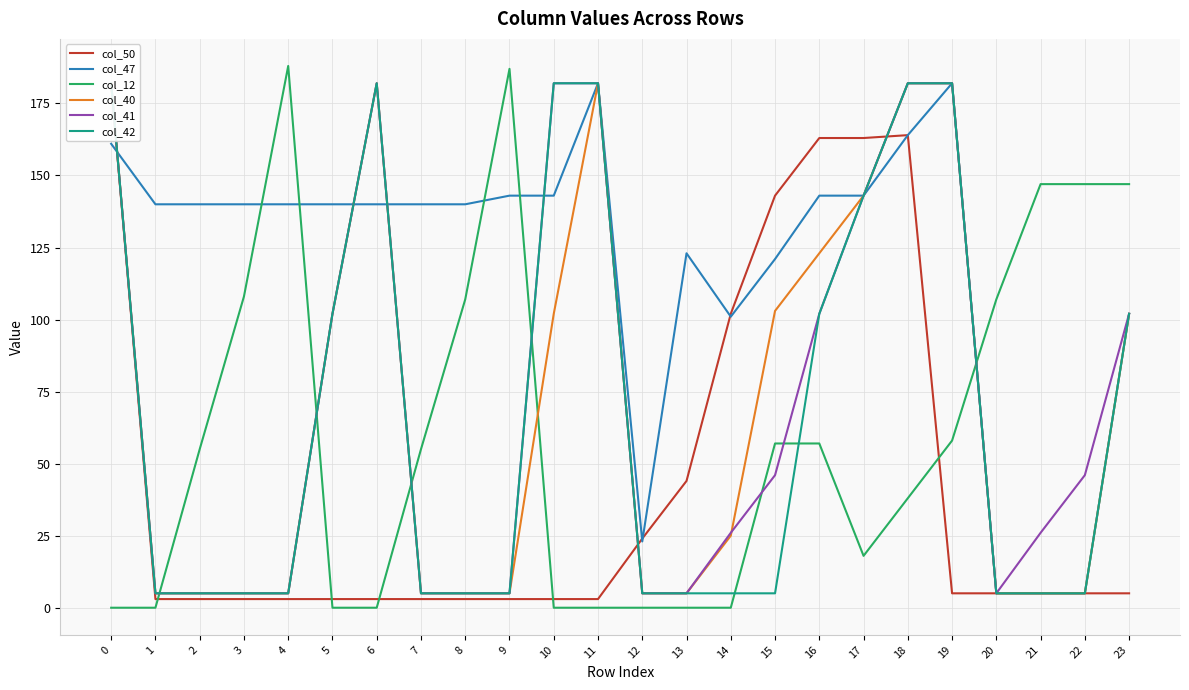

What value does the col_40 series have at 5, to the nearest 5?

100